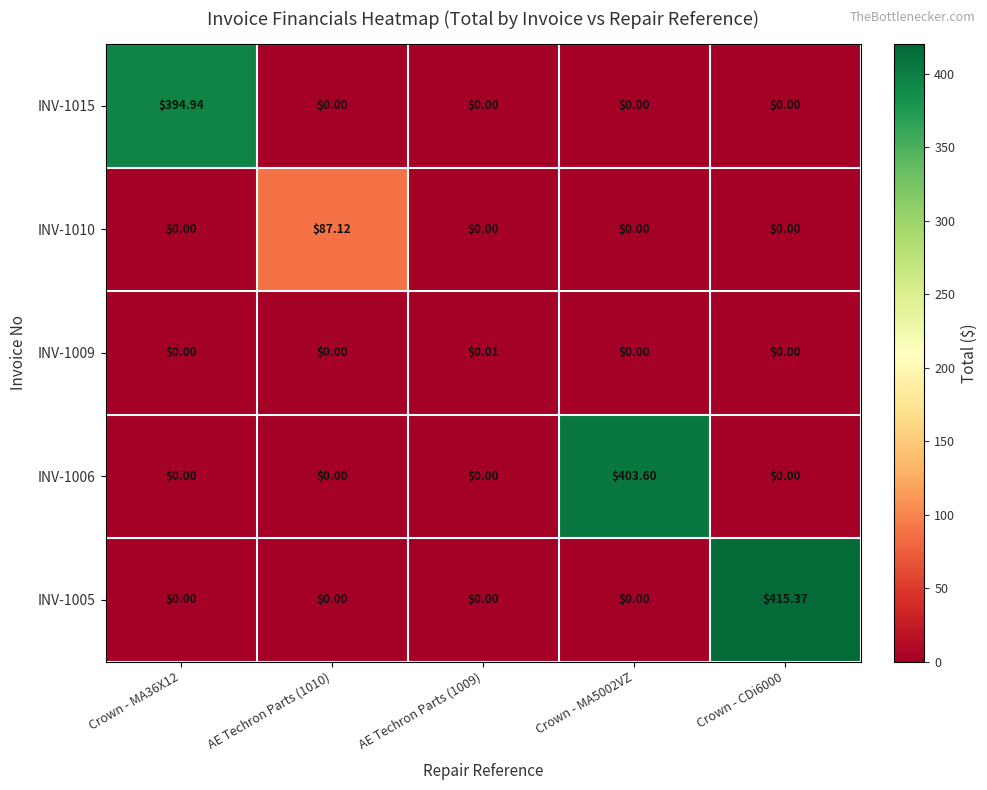

Count the number of categories in the chart.

5